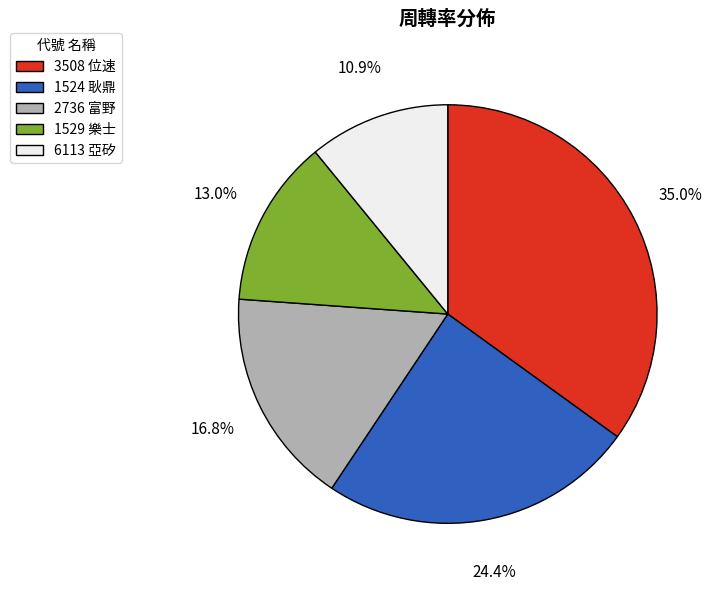

True or false: 1529 accounts for 3% of the total.

False